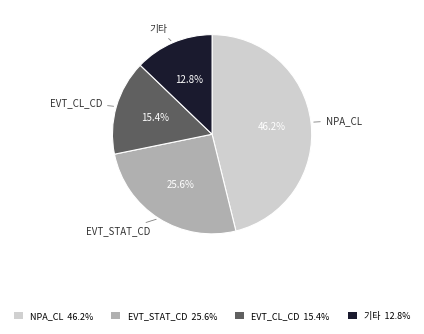

Is 기타 the majority of the pie?

No